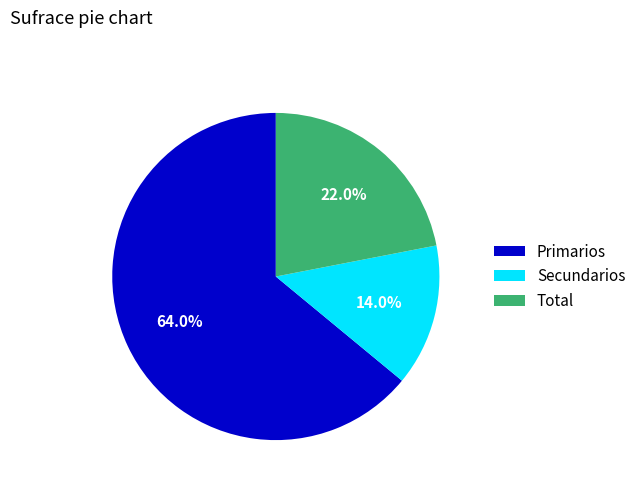

Which has a higher value, Total or Primarios?

Primarios